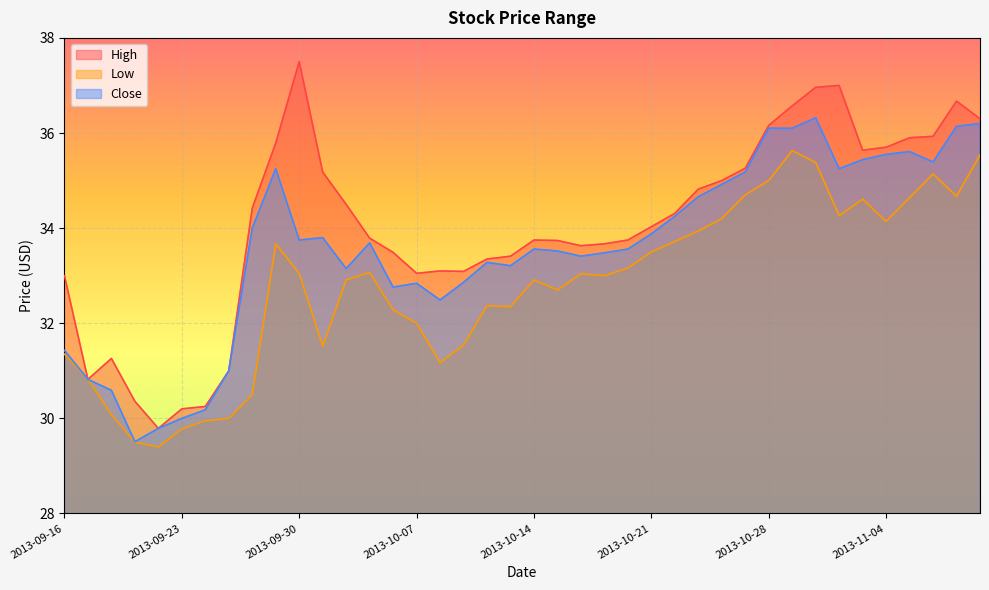

Reading left to right, extract all data points from this chart.

High: 2013-09-16=33.0	2013-09-17=30.8	2013-09-18=31.3	2013-09-19=30.4	2013-09-20=29.8	2013-09-23=30.2	2013-09-24=30.2	2013-09-25=31.0	2013-09-26=34.4	2013-09-27=35.8	2013-09-30=37.5	2013-10-01=35.2	2013-10-02=34.5	2013-10-03=33.8	2013-10-04=33.5	2013-10-07=33.0	2013-10-08=33.1	2013-10-09=33.1	2013-10-10=33.3	2013-10-11=33.4	2013-10-14=33.8	2013-10-15=33.7	2013-10-16=33.6	2013-10-17=33.7	2013-10-18=33.8	2013-10-21=34.0	2013-10-22=34.3	2013-10-23=34.8	2013-10-24=35.0	2013-10-25=35.3	2013-10-28=36.2	2013-10-29=36.6	2013-10-30=37.0	2013-10-31=37.0	2013-11-01=35.6	2013-11-04=35.7	2013-11-05=35.9	2013-11-06=35.9	2013-11-07=36.7	2013-11-08=36.3
Low: 2013-09-16=31.4	2013-09-17=30.8	2013-09-18=30.1	2013-09-19=29.5	2013-09-20=29.4	2013-09-23=29.8	2013-09-24=30.0	2013-09-25=30.0	2013-09-26=30.5	2013-09-27=33.7	2013-09-30=33.0	2013-10-01=31.5	2013-10-02=32.9	2013-10-03=33.1	2013-10-04=32.3	2013-10-07=32.0	2013-10-08=31.2	2013-10-09=31.5	2013-10-10=32.4	2013-10-11=32.3	2013-10-14=32.9	2013-10-15=32.7	2013-10-16=33.0	2013-10-17=33.0	2013-10-18=33.2	2013-10-21=33.5	2013-10-22=33.7	2013-10-23=33.9	2013-10-24=34.2	2013-10-25=34.7	2013-10-28=35.0	2013-10-29=35.6	2013-10-30=35.4	2013-10-31=34.3	2013-11-01=34.6	2013-11-04=34.1	2013-11-05=34.6	2013-11-06=35.1	2013-11-07=34.7	2013-11-08=35.5
Close: 2013-09-16=31.4	2013-09-17=30.8	2013-09-18=30.6	2013-09-19=29.5	2013-09-20=29.8	2013-09-23=30.0	2013-09-24=30.2	2013-09-25=31.0	2013-09-26=34.0	2013-09-27=35.2	2013-09-30=33.8	2013-10-01=33.8	2013-10-02=33.2	2013-10-03=33.7	2013-10-04=32.8	2013-10-07=32.8	2013-10-08=32.5	2013-10-09=32.9	2013-10-10=33.3	2013-10-11=33.2	2013-10-14=33.6	2013-10-15=33.5	2013-10-16=33.4	2013-10-17=33.5	2013-10-18=33.6	2013-10-21=33.9	2013-10-22=34.2	2013-10-23=34.7	2013-10-24=34.9	2013-10-25=35.2	2013-10-28=36.1	2013-10-29=36.1	2013-10-30=36.3	2013-10-31=35.2	2013-11-01=35.4	2013-11-04=35.5	2013-11-05=35.6	2013-11-06=35.4	2013-11-07=36.1	2013-11-08=36.2